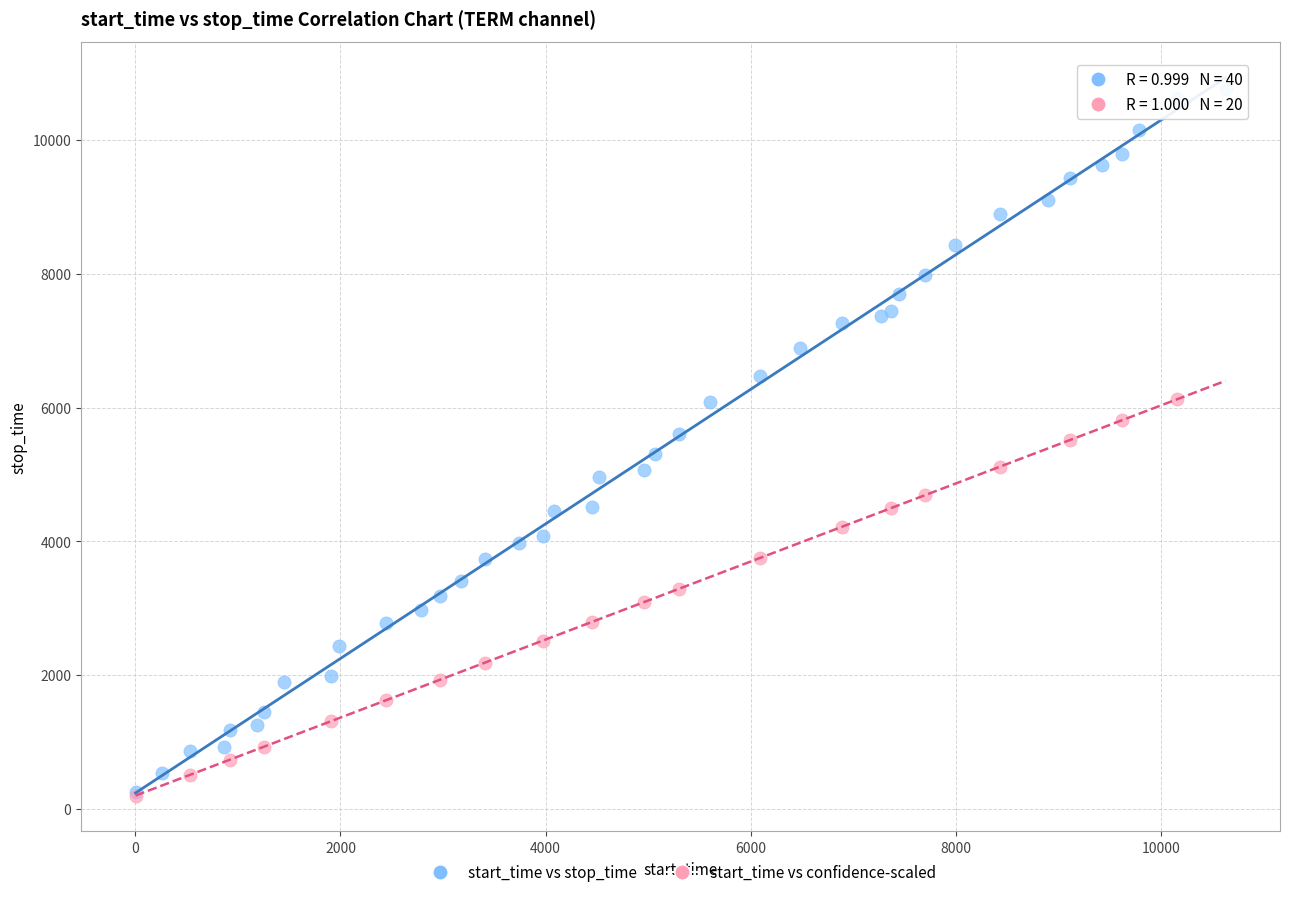

Which series has the largest Y range (max minus min)?

start_time vs stop_time